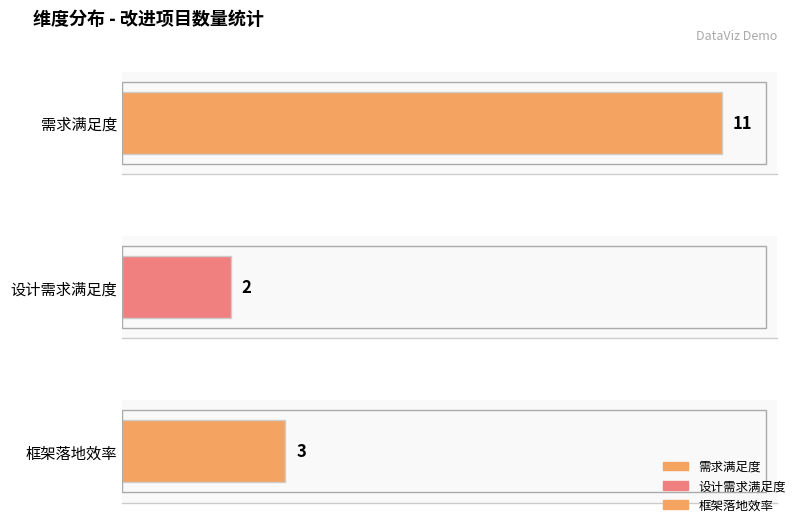

Is it true that 需求满足度 equals -7 at 1?

False